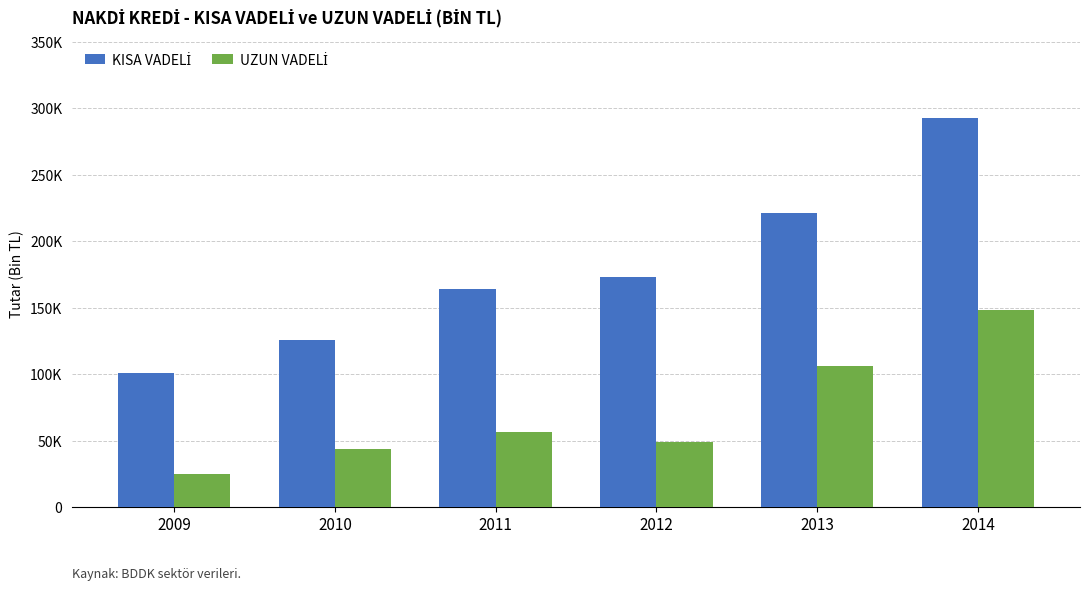

The value of KISA VADELİ at 2013 is 221506.3. True or false?

True